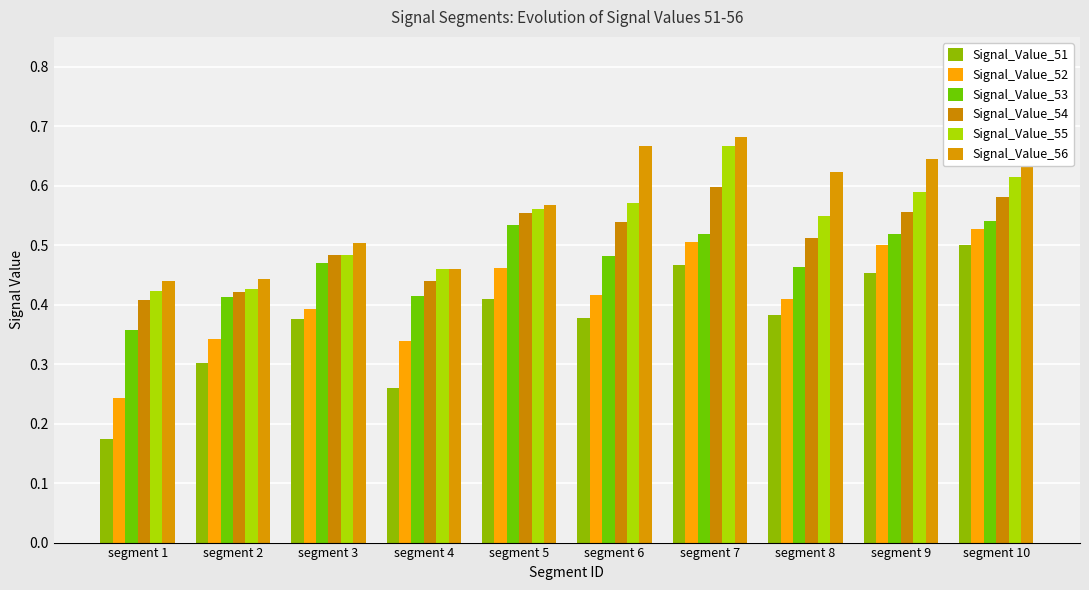

List the labels in order of Signal_Value_56 value, largest first.

segment 7, segment 6, segment 10, segment 9, segment 8, segment 5, segment 3, segment 4, segment 2, segment 1